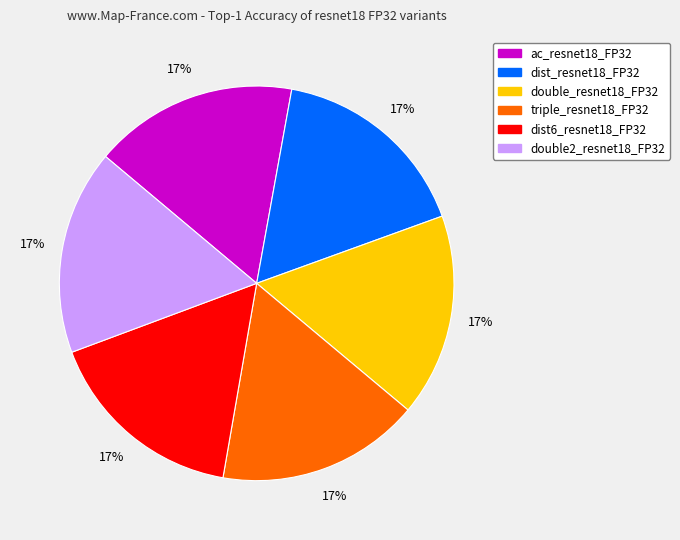

True or false: dist6_resnet18_FP32 accounts for 26% of the total.

False